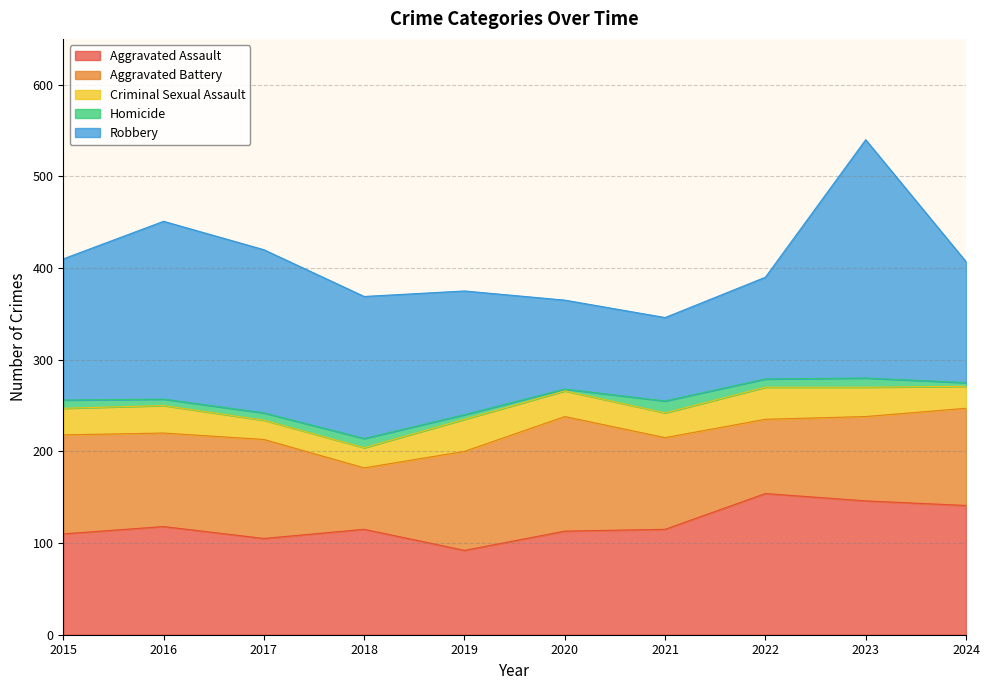

What is the difference between the maximum and second lowest values in the Robbery series?

163